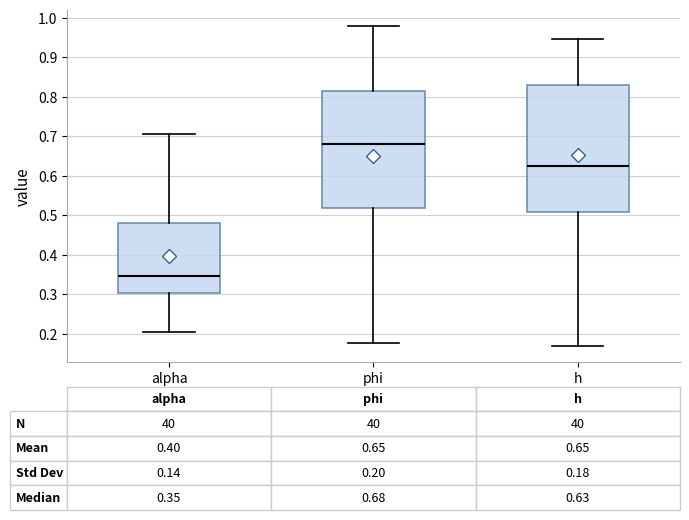

Which box's median line is the highest?

phi